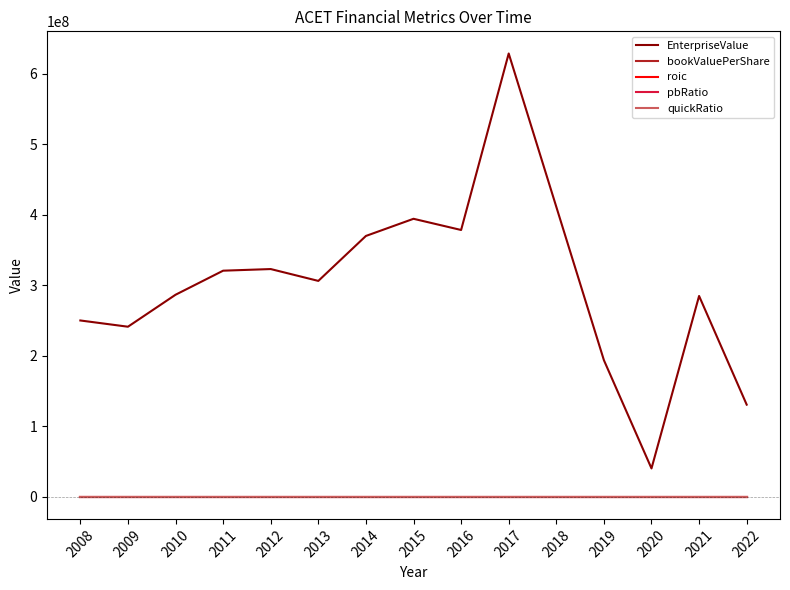

Read the EnterpriseValue value at 2015.

394228360.0